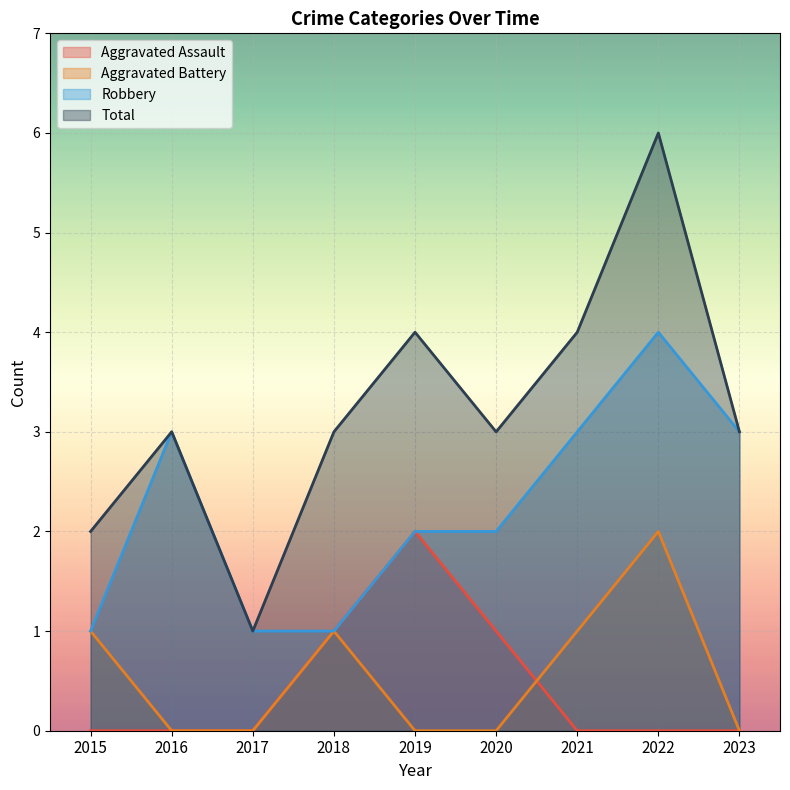

Which category has the lowest value in the Aggravated Assault series?

2015